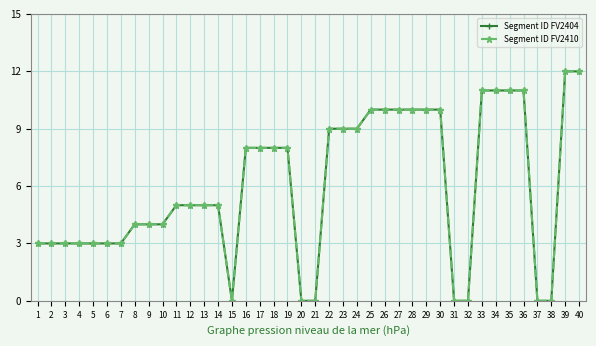

At which category does Segment ID FV2410 reach its first local valley?

15